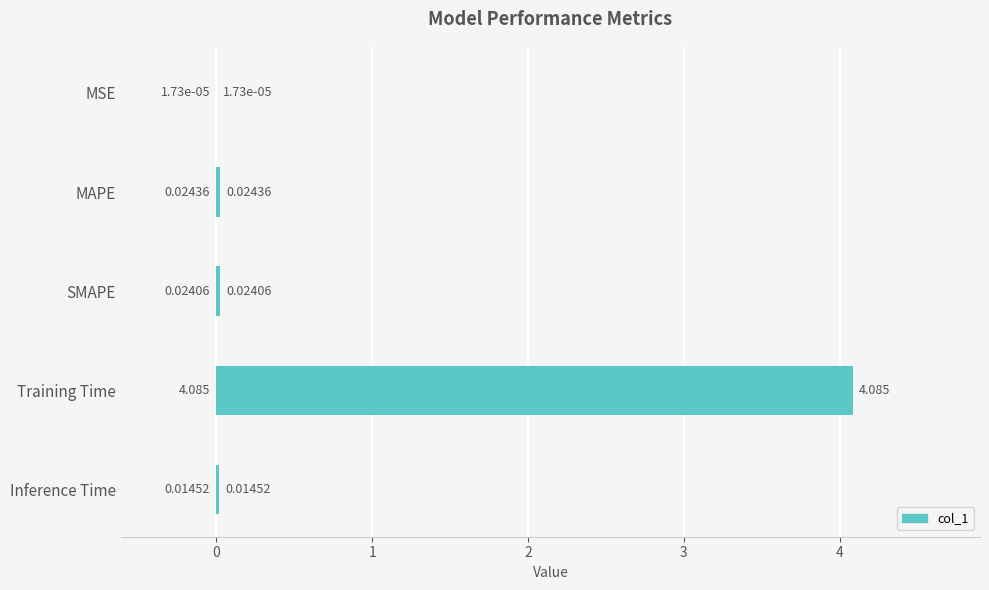

How many series are shown in this chart?

1